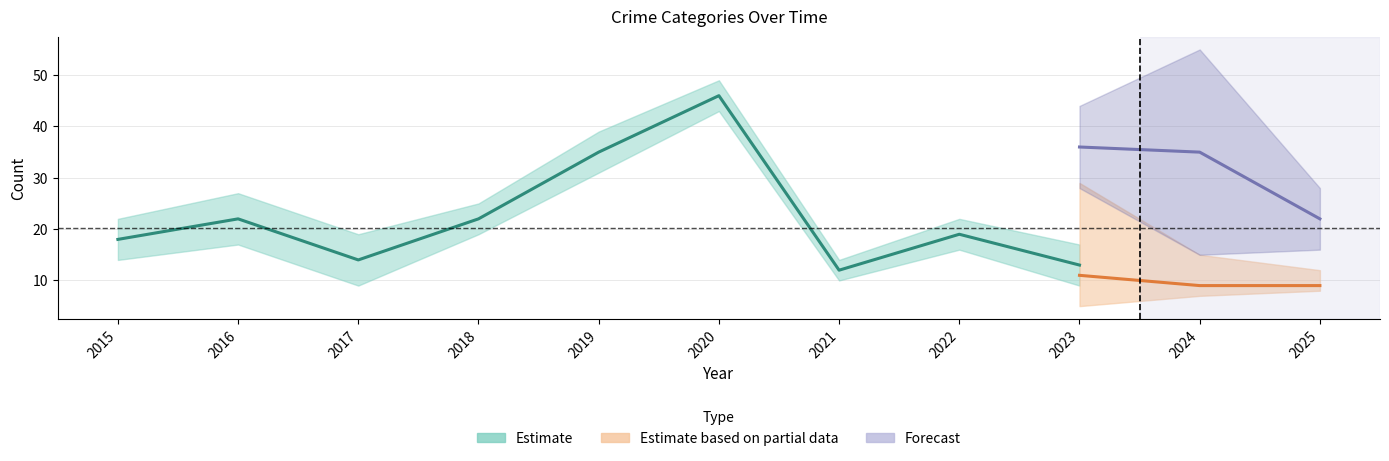

The Robbery series shows 22 at 2022. True or false?

False